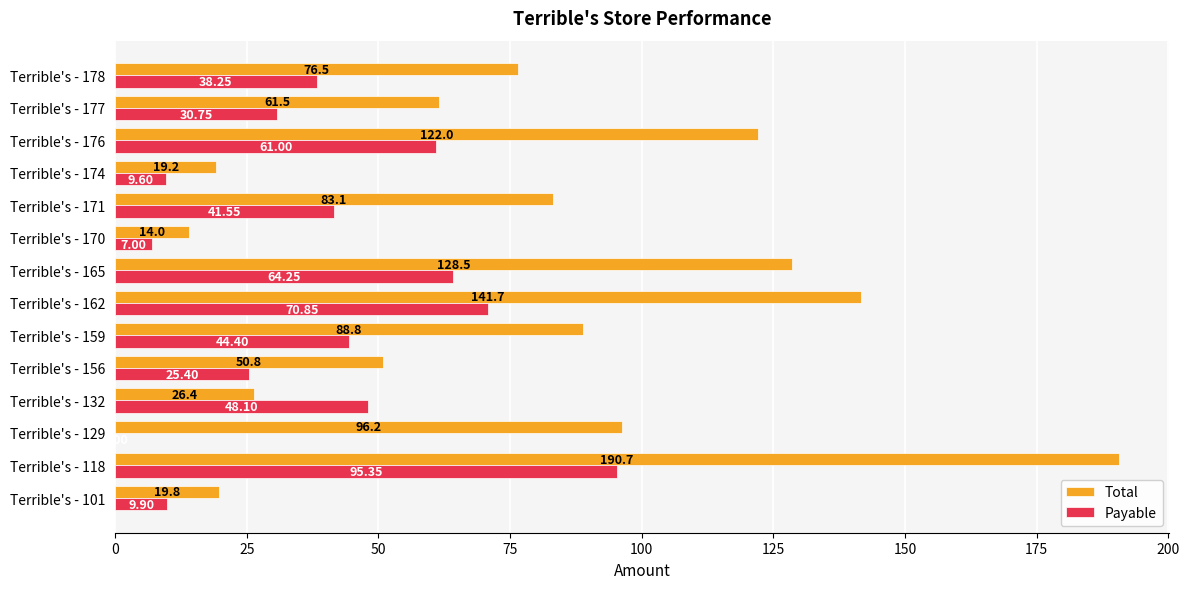

Which series has the largest total across all categories?

Total